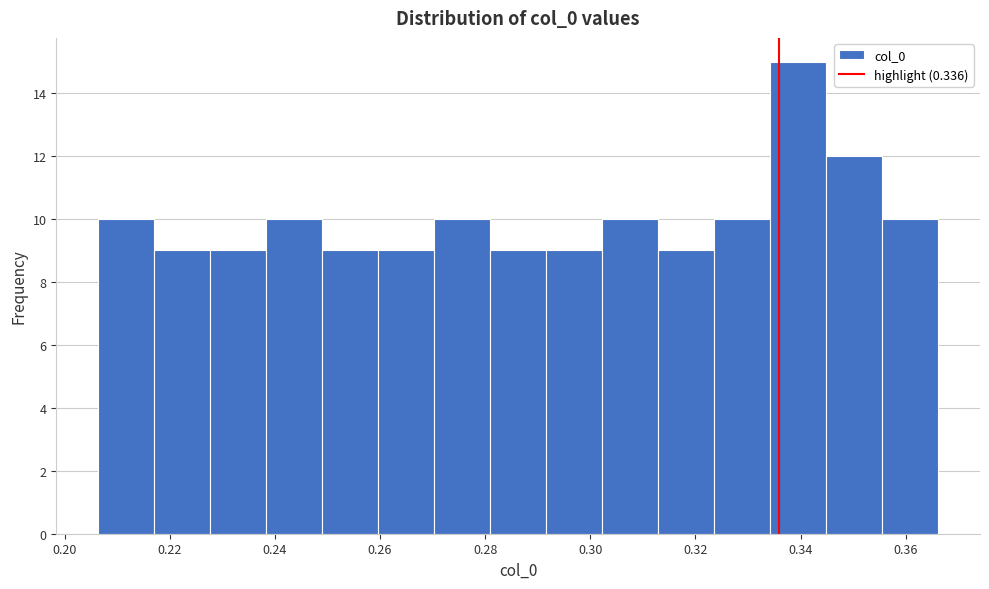

Which range on the x-axis has the tallest bar?

0.334 to 0.344